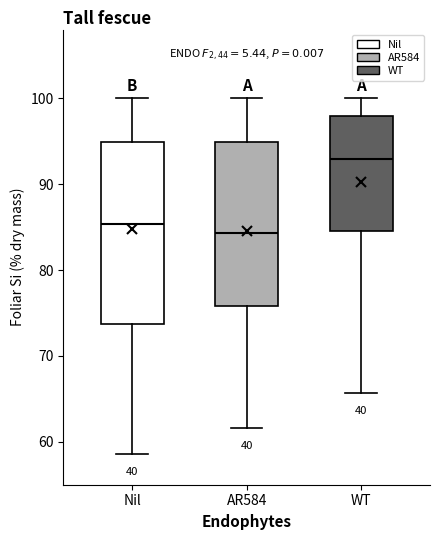

Reading left to right, read every box against the y-axis: the position of its median line, the range the box covers, and the ends of its whiskers. The values are not printed on the chart, so give them approximately, as read against the axis.

Nil: median 85, box 74 to 95, whiskers 59 to 100
AR584: median 84, box 76 to 95, whiskers 62 to 100
WT: median 93, box 85 to 98, whiskers 66 to 100